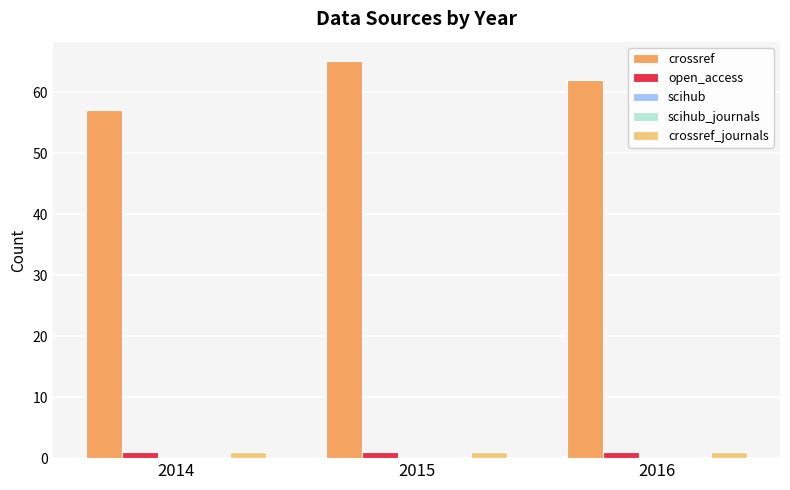

Reading left to right, list all the values displayed in this chart.

crossref: 2014=57	2015=65	2016=62
open_access: 2014=1	2015=1	2016=1
scihub: 2014=0	2015=0	2016=0
scihub_journals: 2014=0	2015=0	2016=0
crossref_journals: 2014=1	2015=1	2016=1